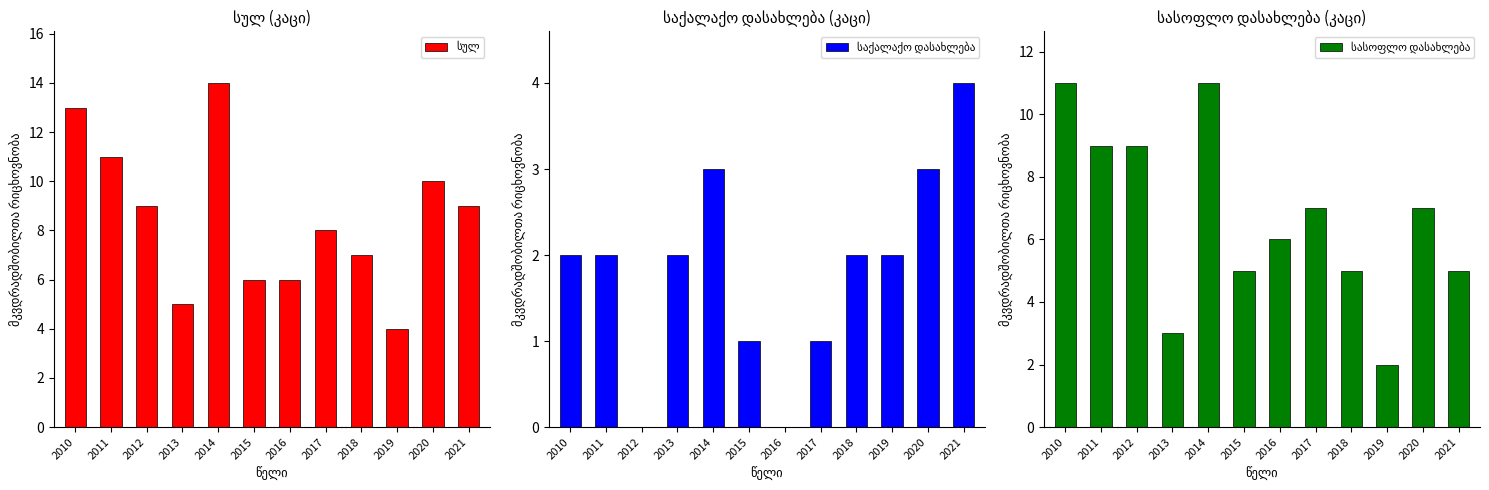

How many data points in სასოფლო დასახლება are above 7?

4